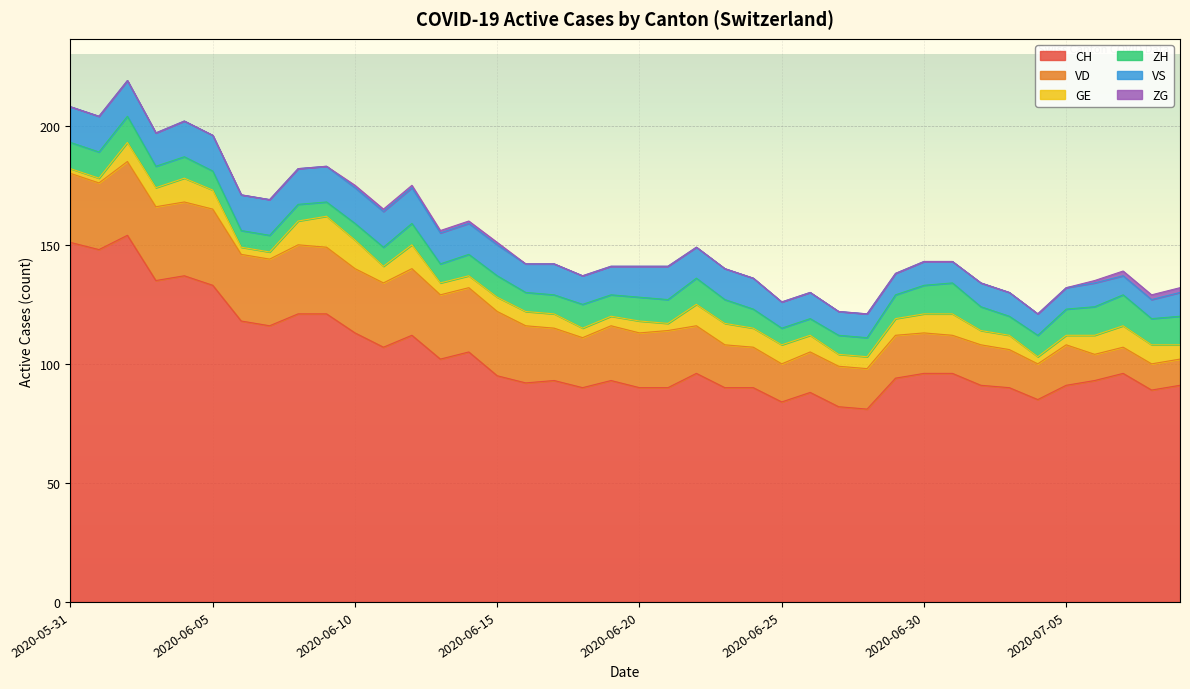

True or false: VS has a value of 8 at 2020-07-07.

True